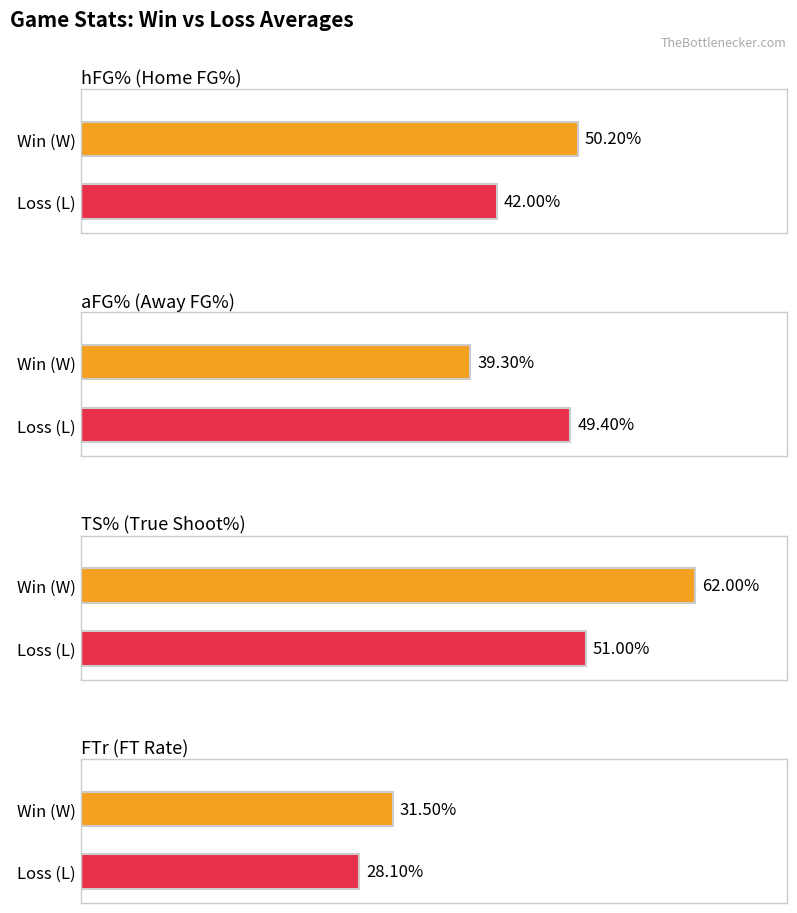

Are the bars horizontal?

Yes